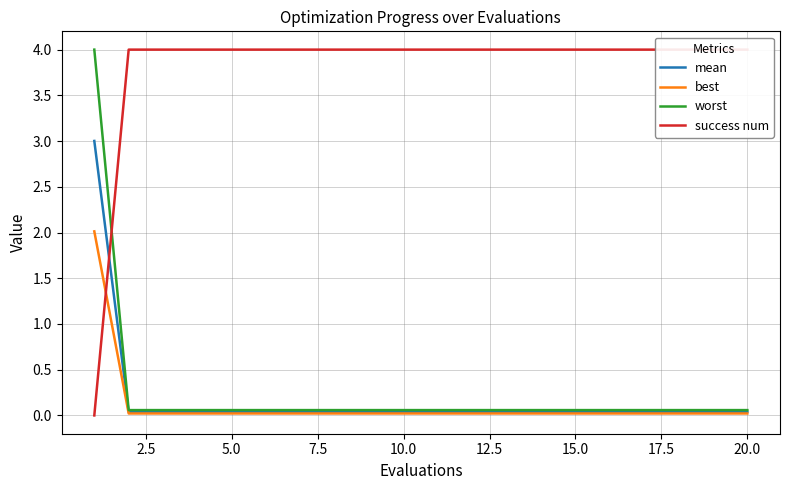

What are all the series names shown in the legend?

mean, best, worst, success num